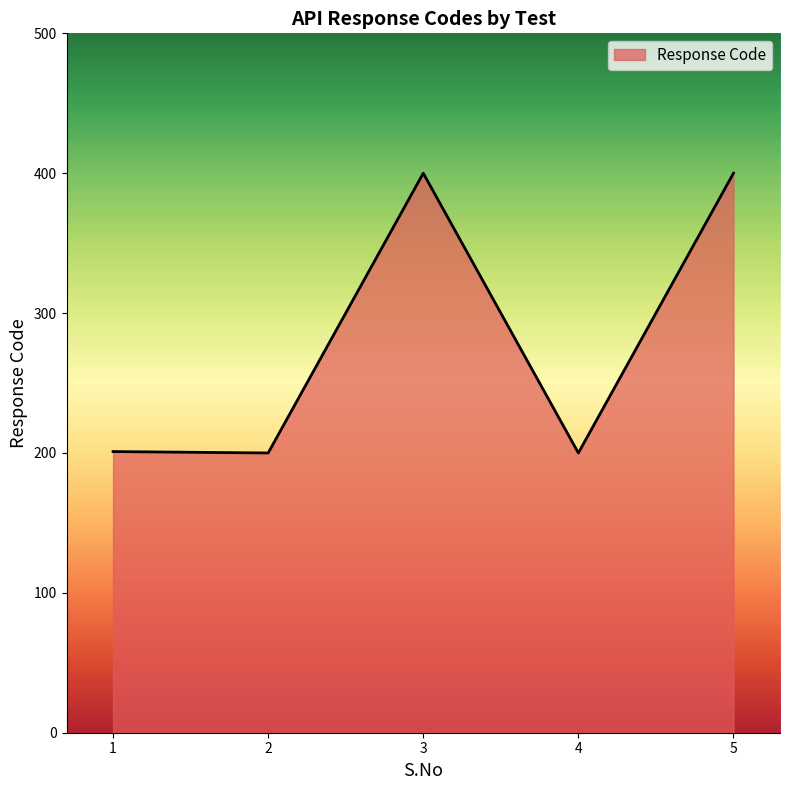

What is the smallest value displayed?

200